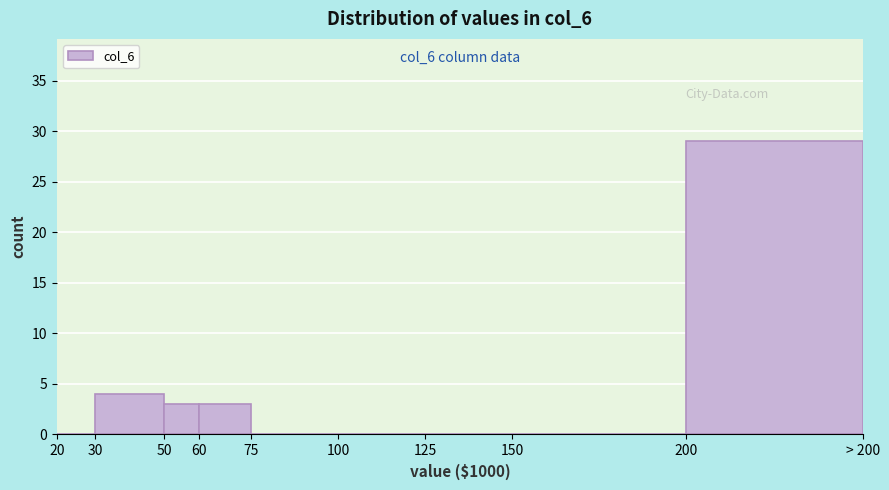

Reading left to right, what are all the values shown in this chart?

20=0	30=4	50=3	60=3	75=0	100=0	125=0	150=0	200=29